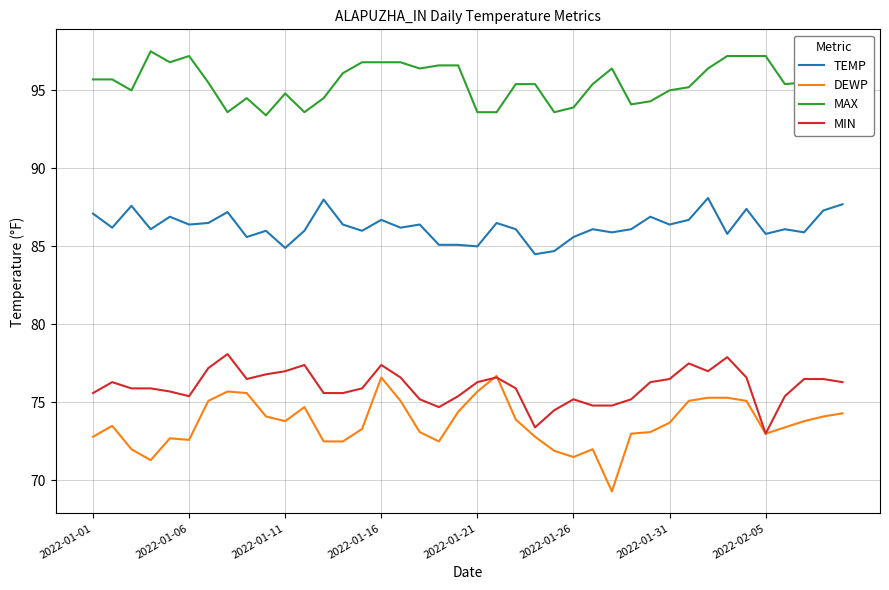

List the series in order of their peak value, lowest first.

DEWP, MIN, TEMP, MAX